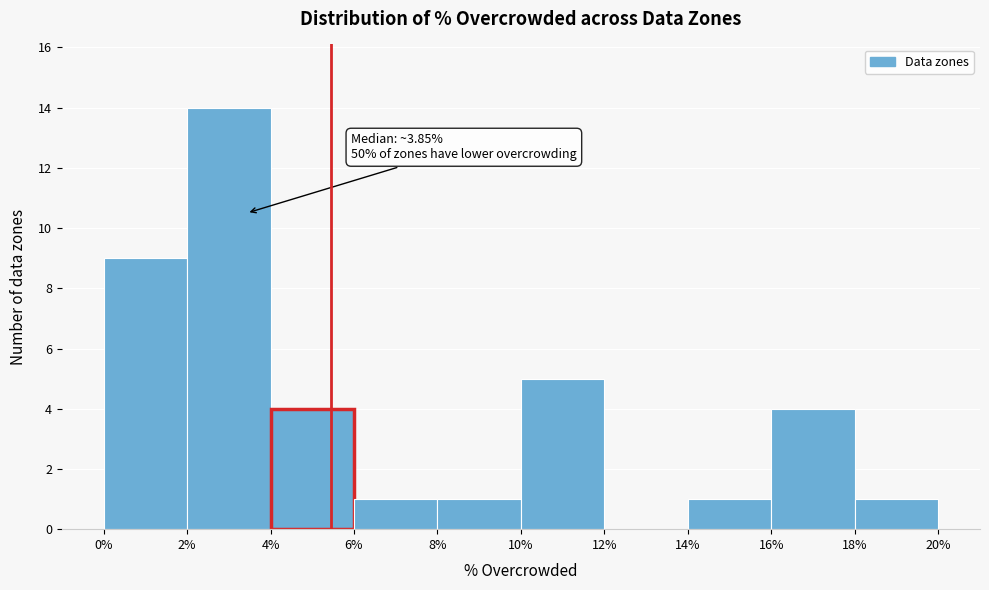

Over which range of the x-axis is the bar tallest?

2% to 4%